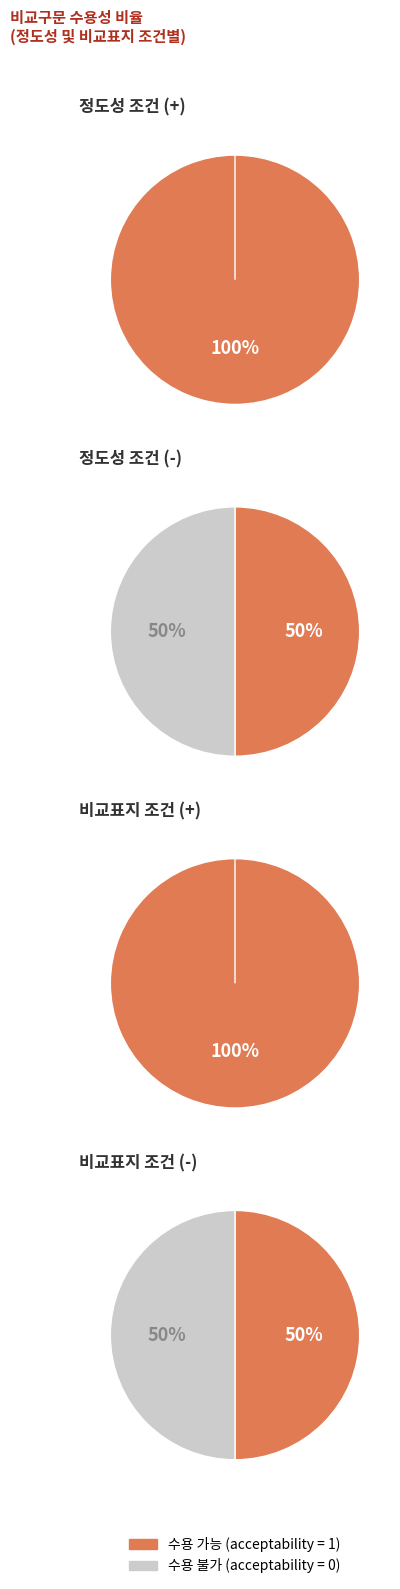

How many slices are in this pie chart?

2